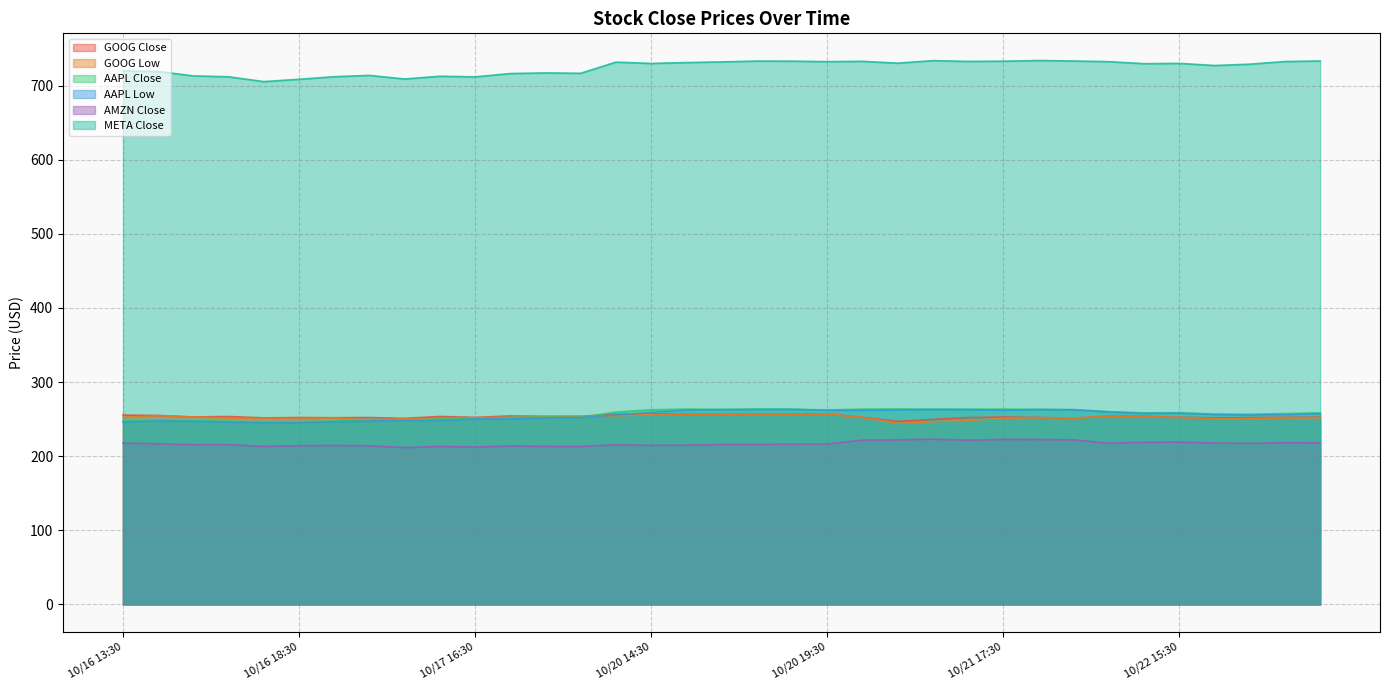

Is it true that META Close equals 1271.1 at 10/16 15:30?

False